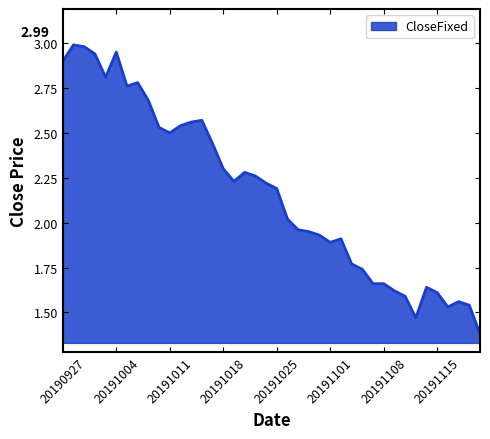

List the labels in order of value, smallest first.

20191121, 20191113, 20191118, 20191120, 20191119, 20191112, 20191115, 20191111, 20191114, 20191107, 20191108, 20191106, 20191105, 20191101, 20191104, 20191031, 20191030, 20191029, 20191028, 20191025, 20191024, 20191021, 20191023, 20191022, 20191018, 20191017, 20191011, 20191010, 20191014, 20191015, 20191016, 20191009, 20191007, 20191008, 20191003, 20190927, 20191002, 20191004, 20191001, 20190930